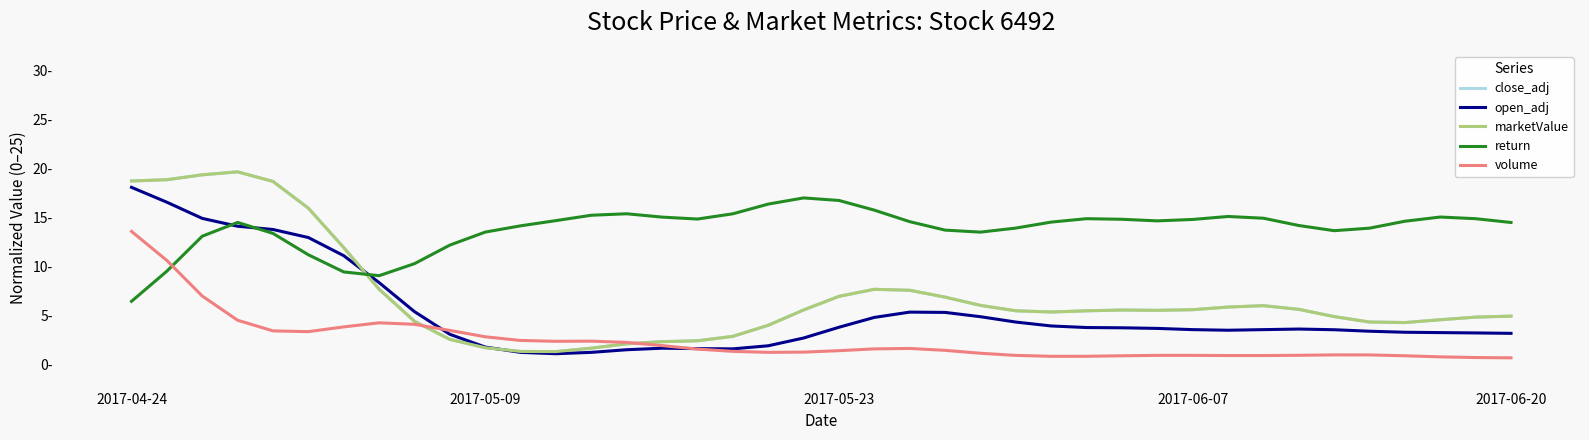

What are all the series names shown in the legend?

close_adj, open_adj, marketValue, return, volume